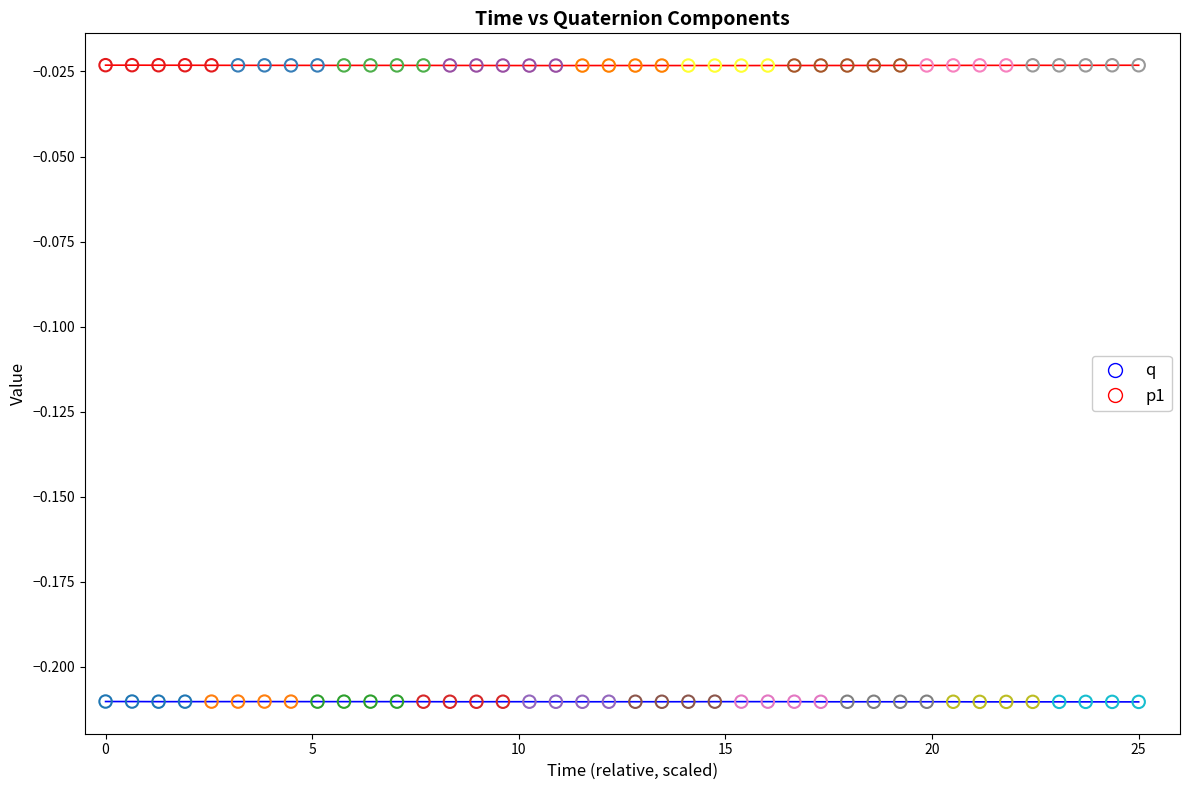

How many lines are shown in the chart?

2